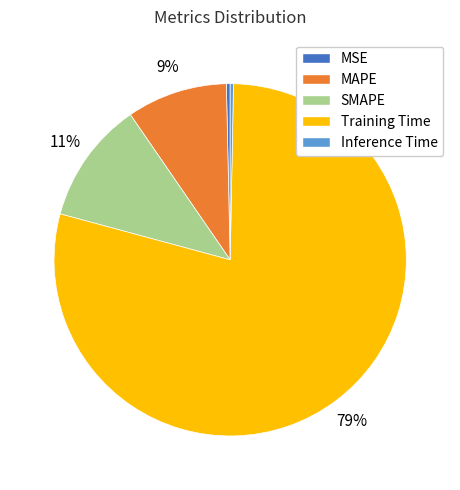

To the nearest percent, what is the difference between the MAPE and SMAPE slice percentages?

2%